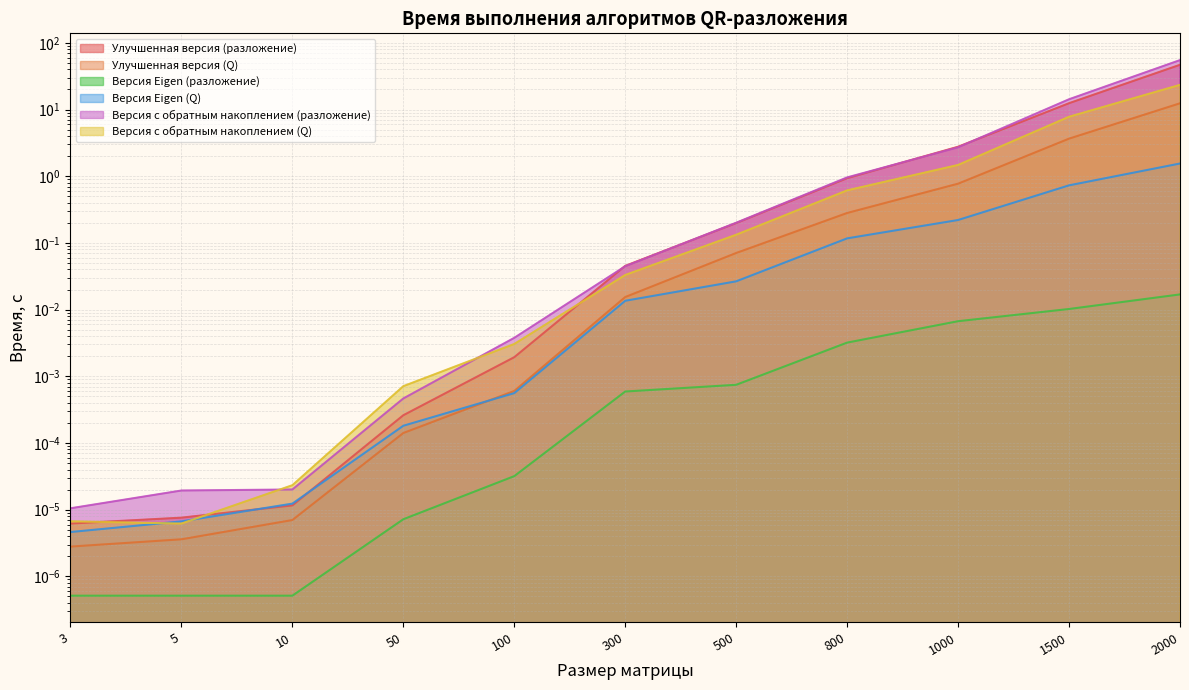

Between 500 and 1500, which series saw the biggest shift?

Версия с обратным накоплением (разложение)